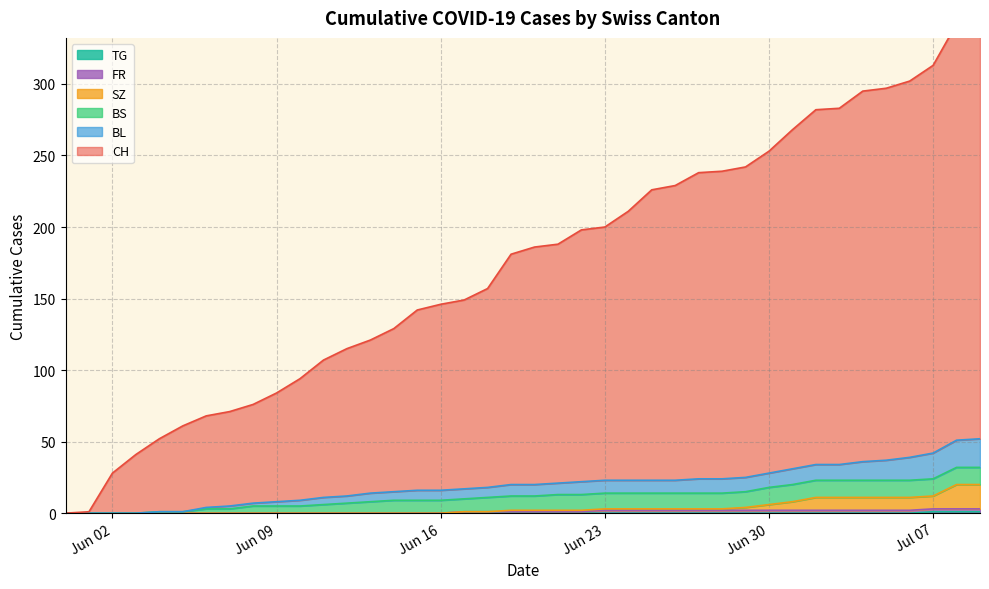

The value of TG at Jun 30 is 0. True or false?

True